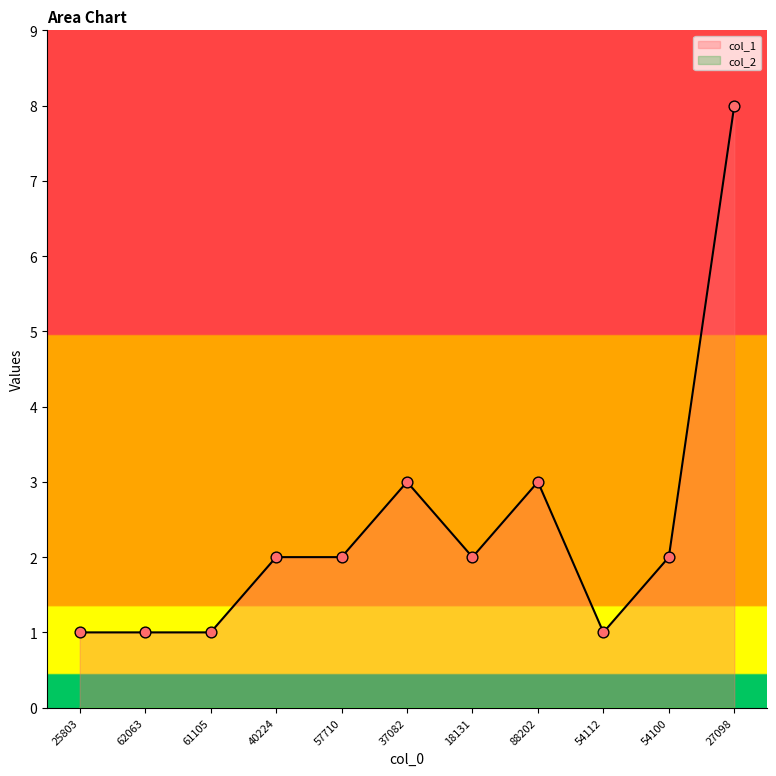

What is the ratio of the value at 61105 to the value at 54112?

1.0